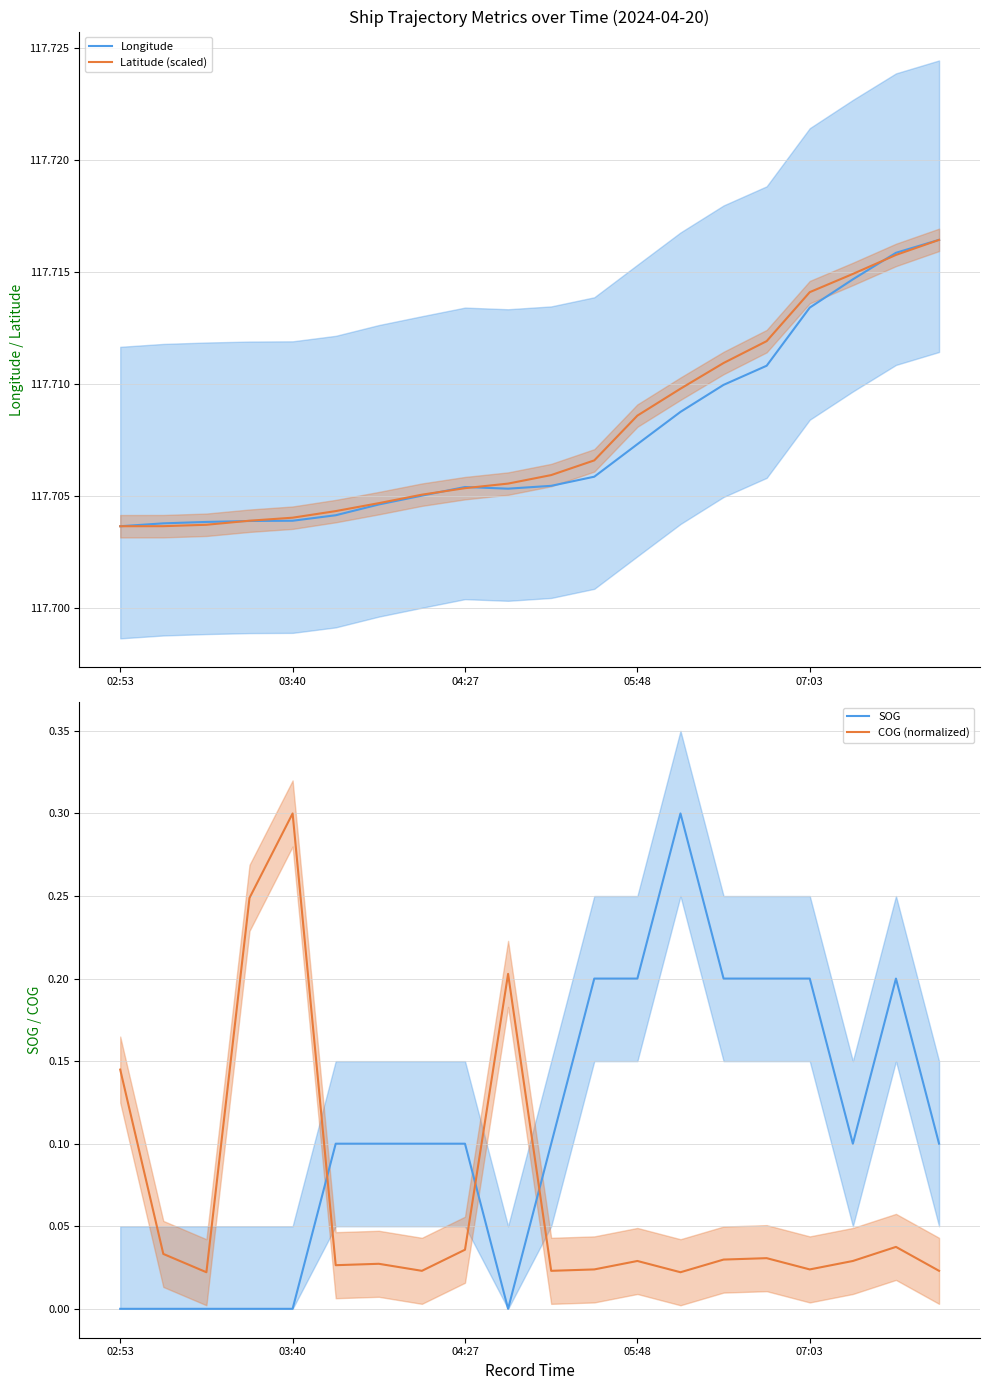

Which series has the largest total across all categories?

Latitude (scaled)